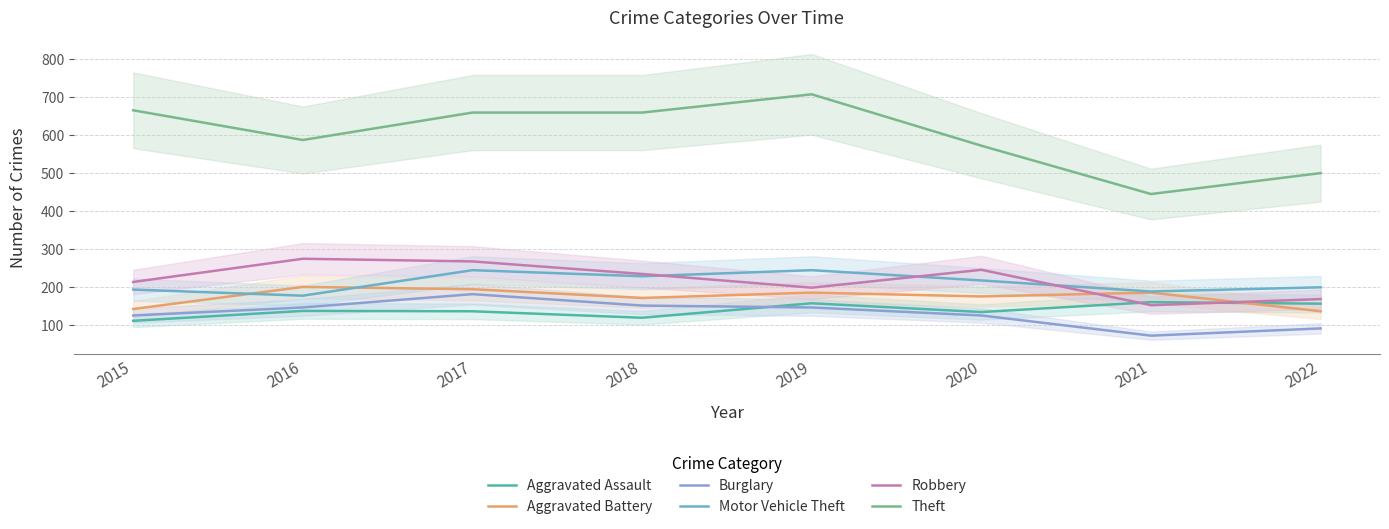

True or false: Aggravated Assault and Burglary cross at least once.

True